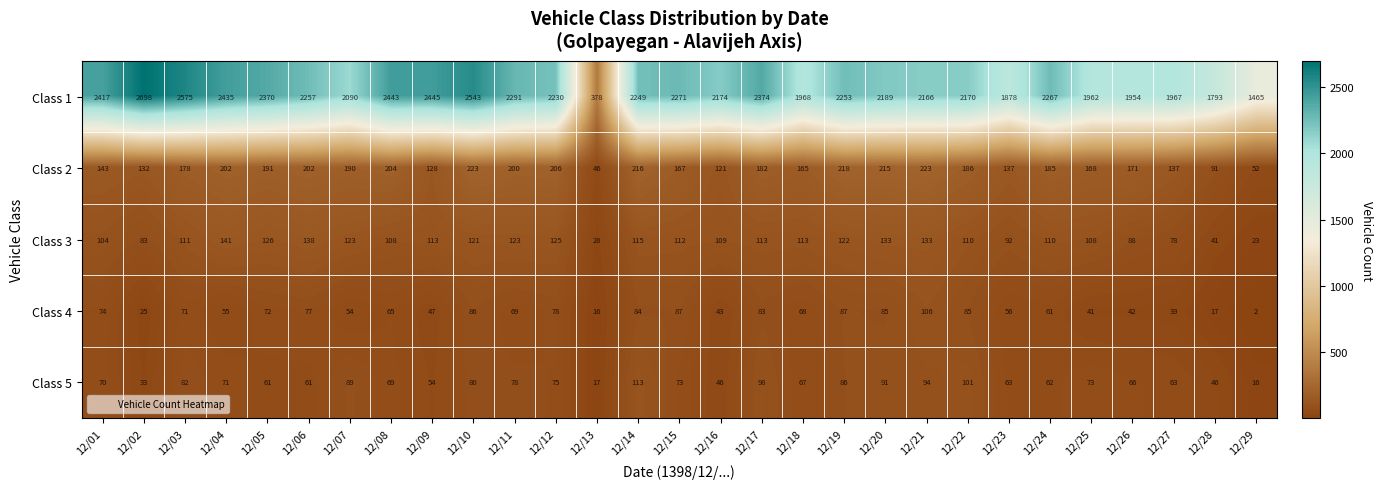

How many values in the Class 1 series are below 2249?

14